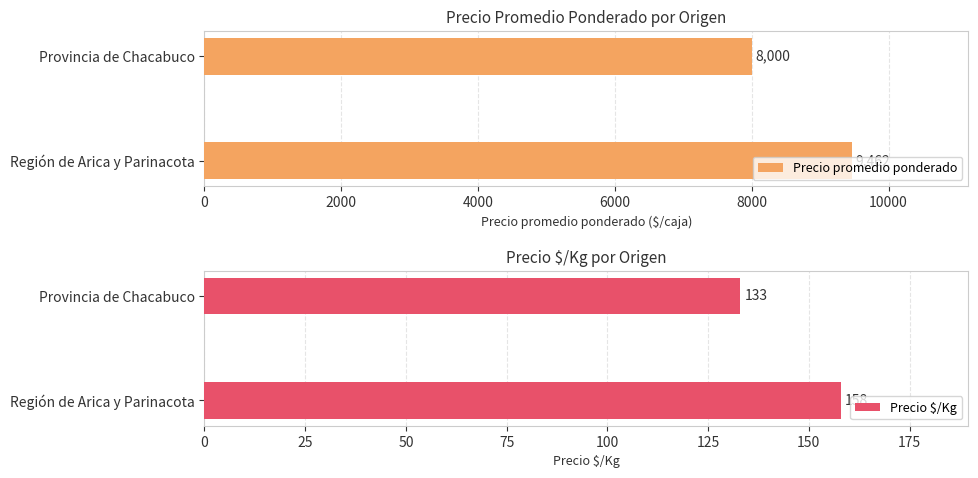

Which category has the lowest value in the Precio promedio ponderado series?

Provincia de Chacabuco